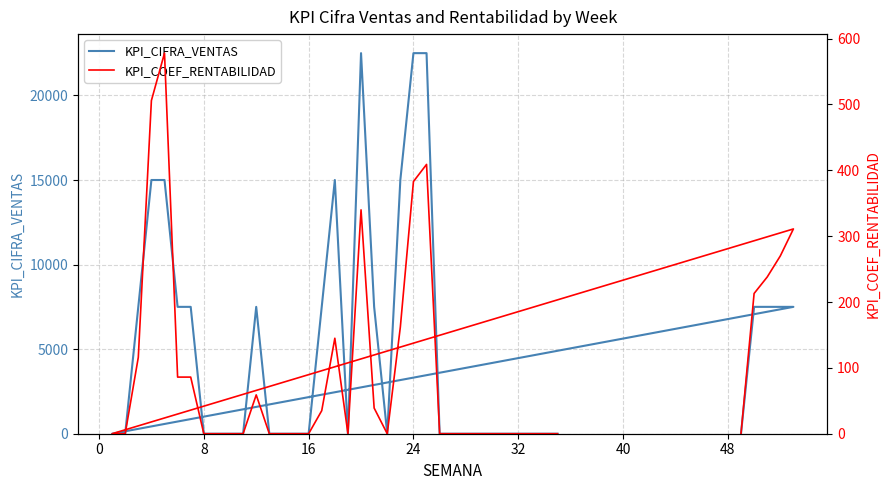

List the series in order of their peak value, lowest first.

KPI_COEF_RENTABILIDAD, KPI_CIFRA_VENTAS